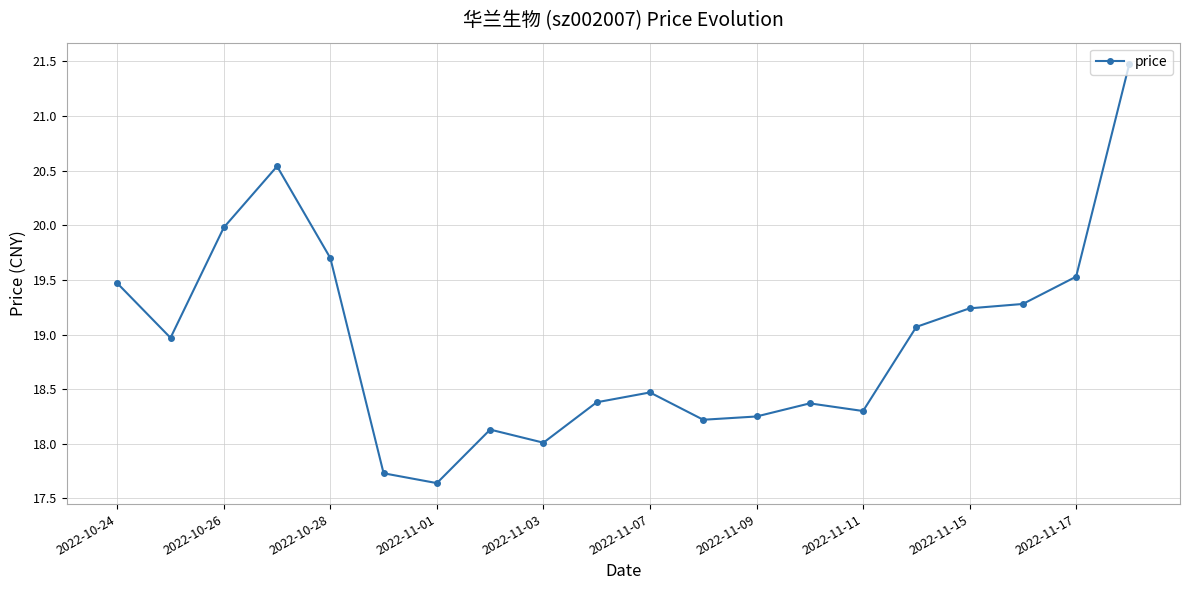

How many interior local valleys (lower than both neighbors) does the data have?

5